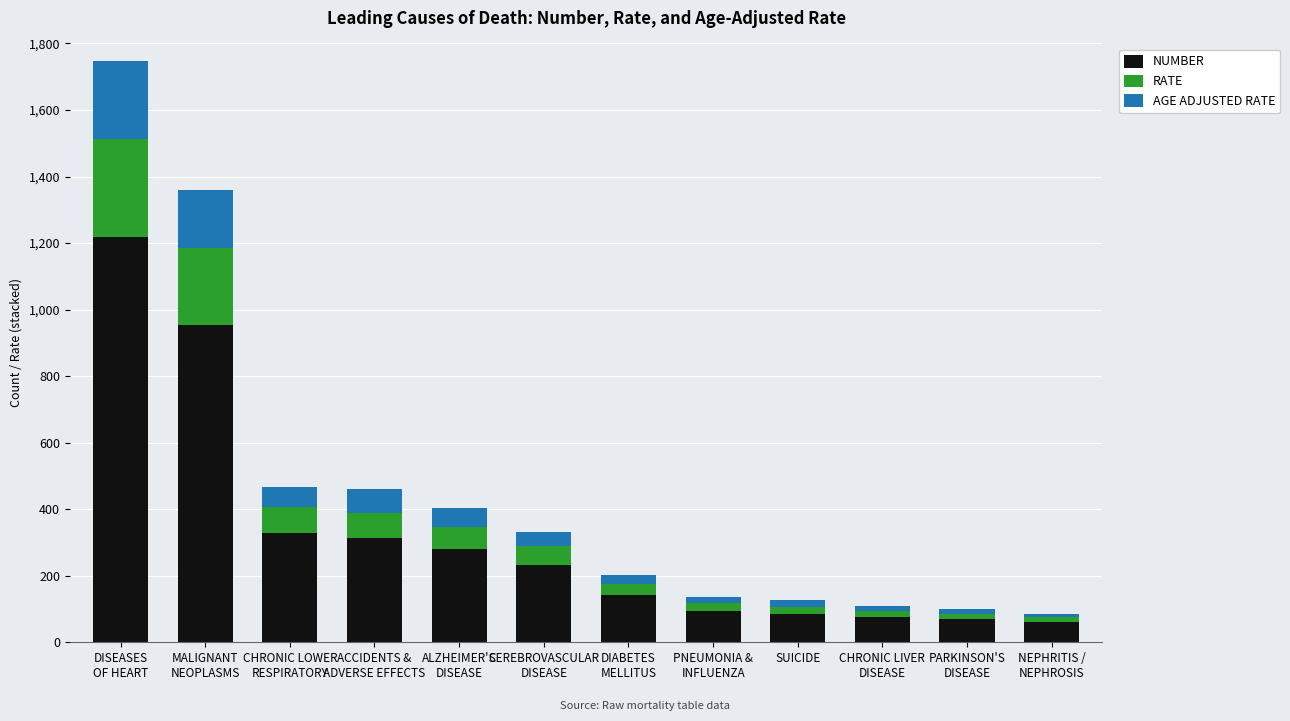

Read the NUMBER value at DIABETES
MELLITUS.

142.0